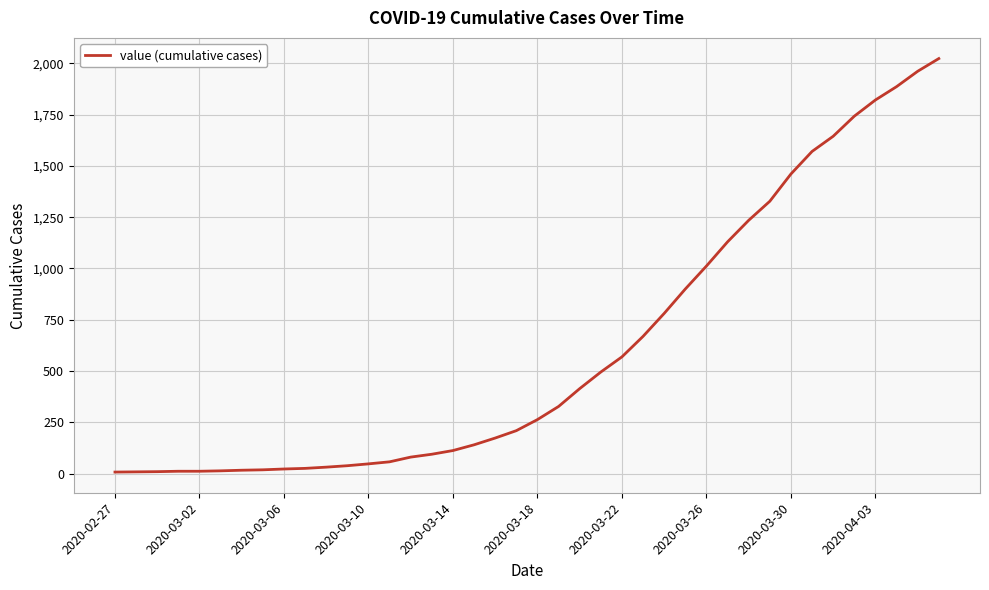

What is the greatest value displayed?

2024